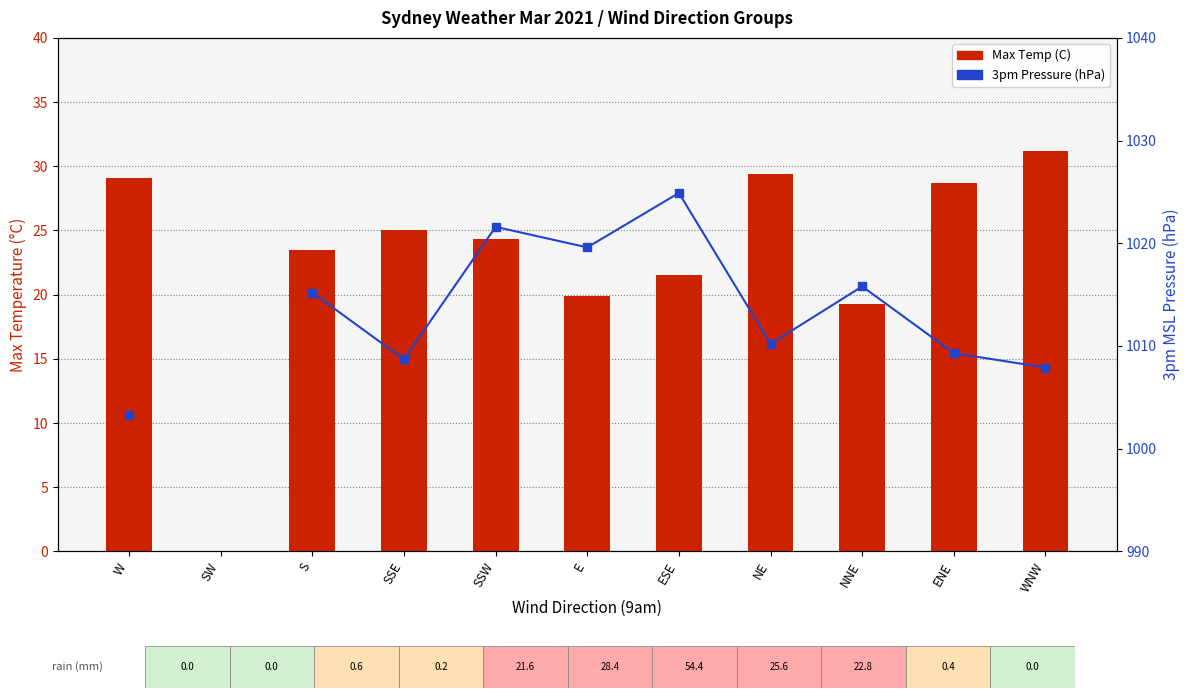

What is the label of the 1st bar from the right?

WNW